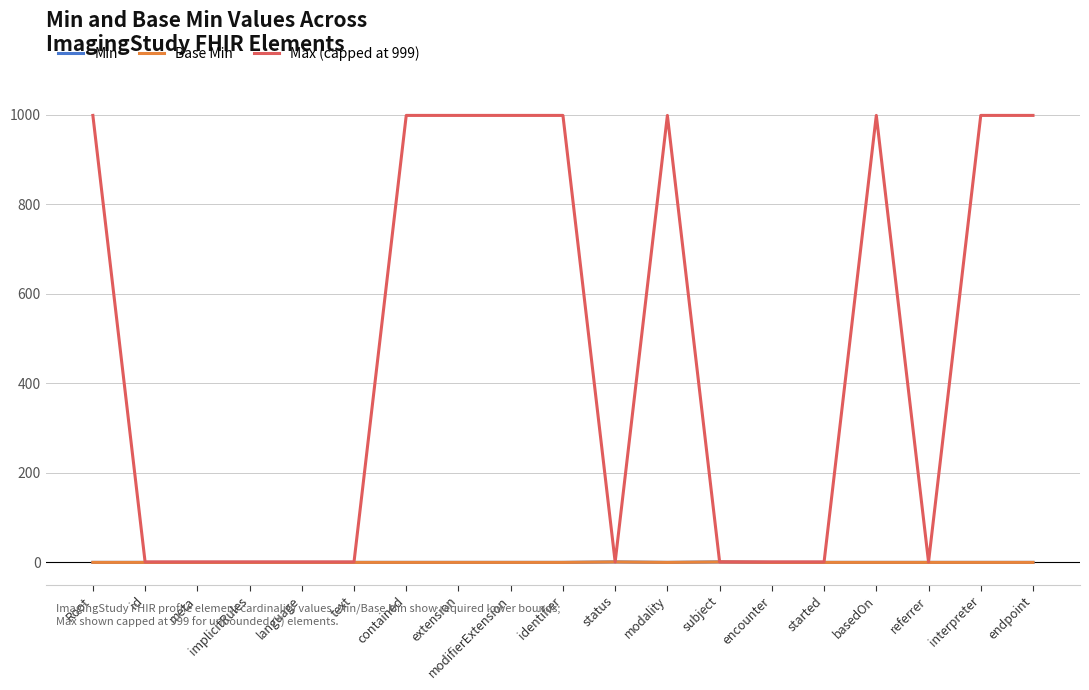

Rank the categories by Base Min value from lowest to highest.

Root, id, meta, implicitRules, language, text, contained, extension, modifierExtension, identifier, modality, encounter, started, basedOn, referrer, interpreter, endpoint, status, subject